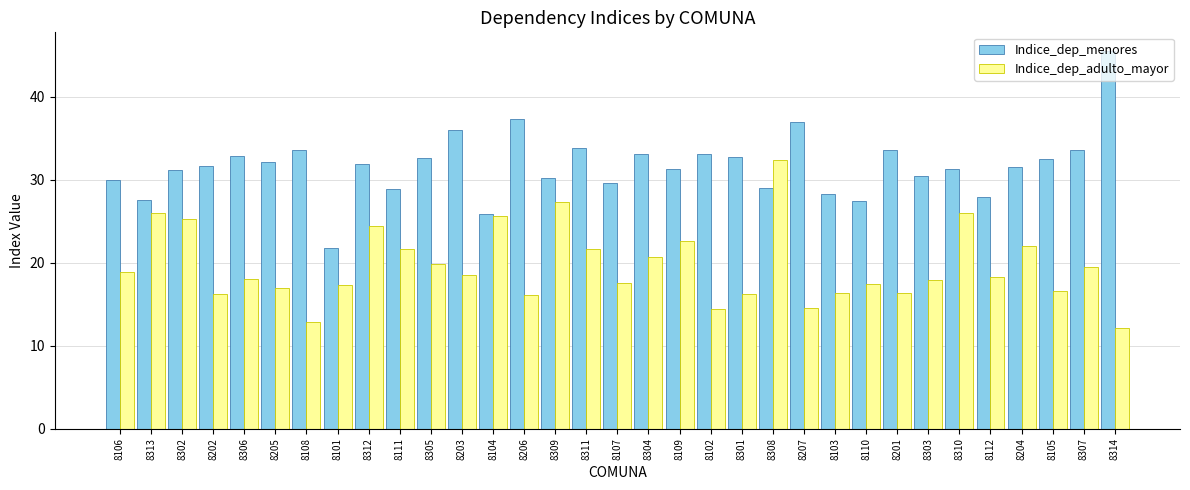

What is the label of the 27th bar from the right?

8108